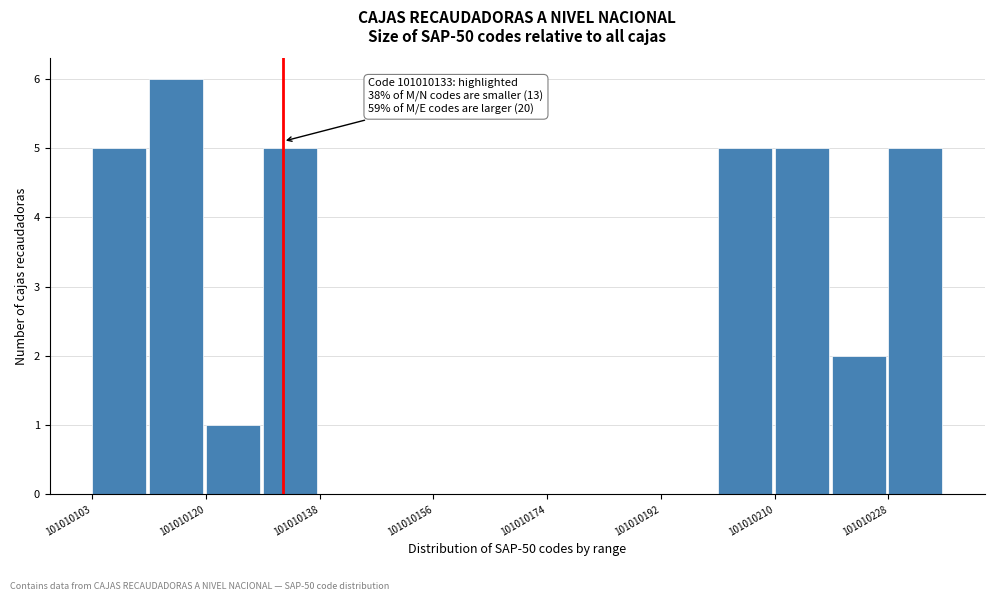

Over which range of the x-axis is the bar tallest?

101010112 to 101010120